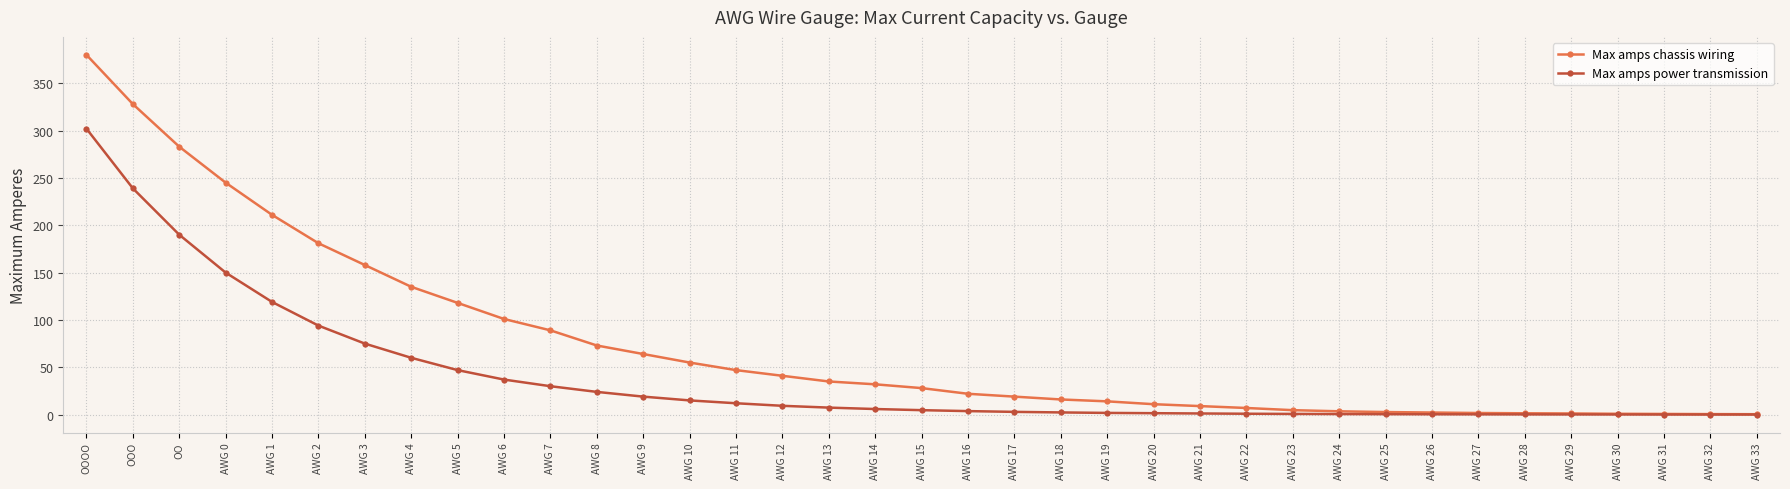

How many series are shown in this chart?

2